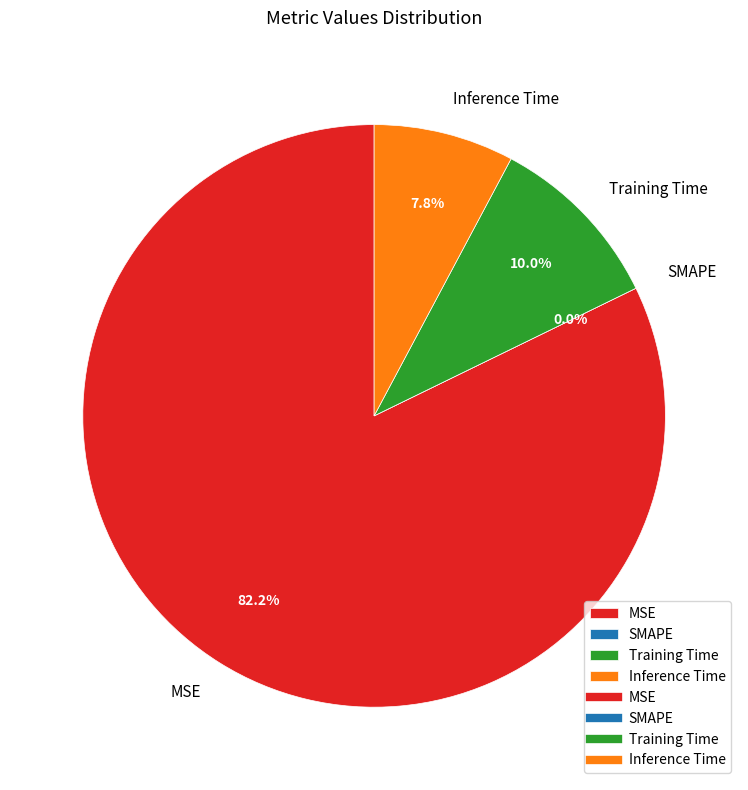

Is it true that SMAPE is 0% of the pie?

True